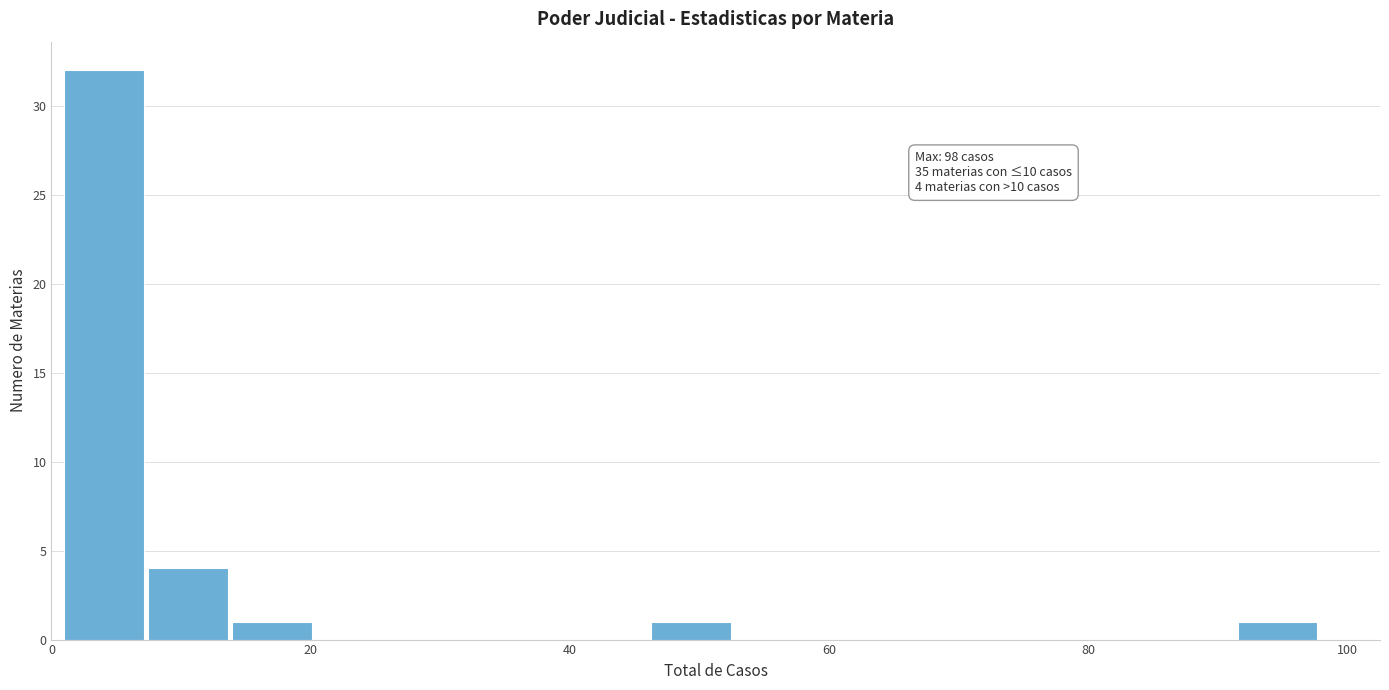

Read against the x-axis, roughly where is the centre of the tallest bar?

4